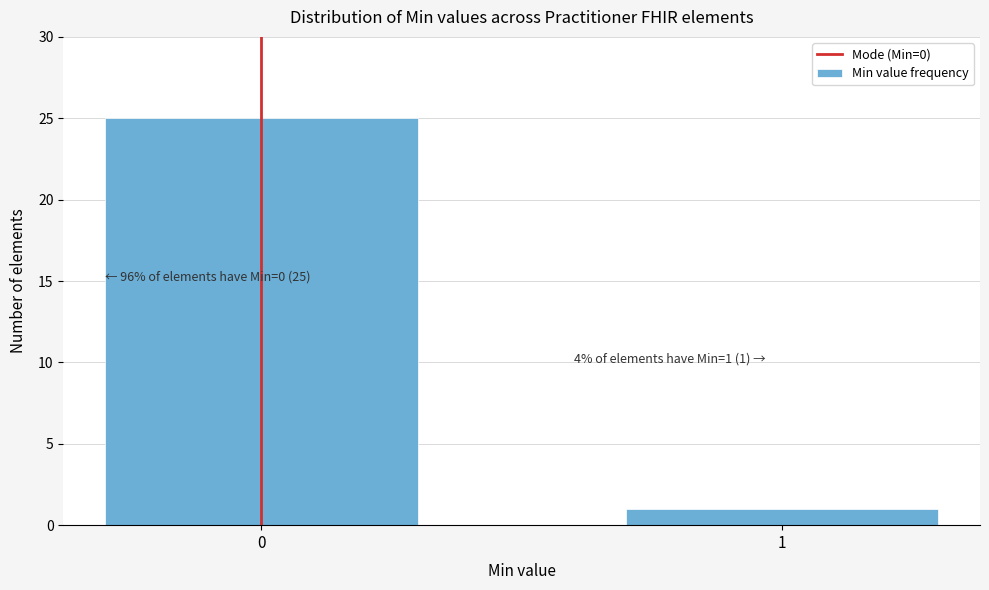

Reading right to left, extract all data points from this chart.

1	25